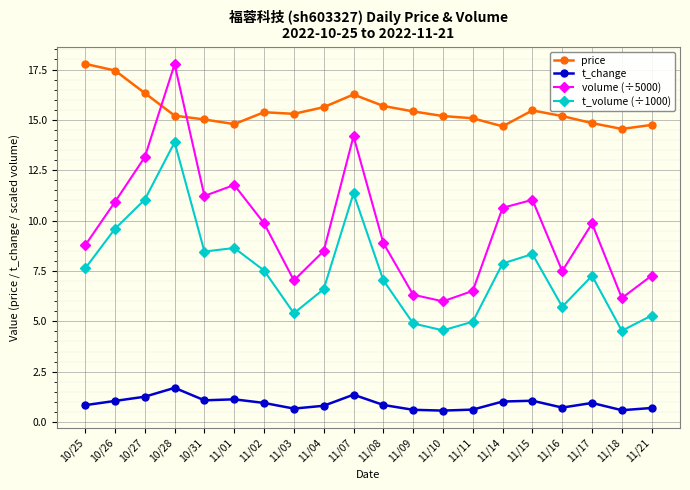

At which label does t_volume (÷1000) reach its peak?

10/28